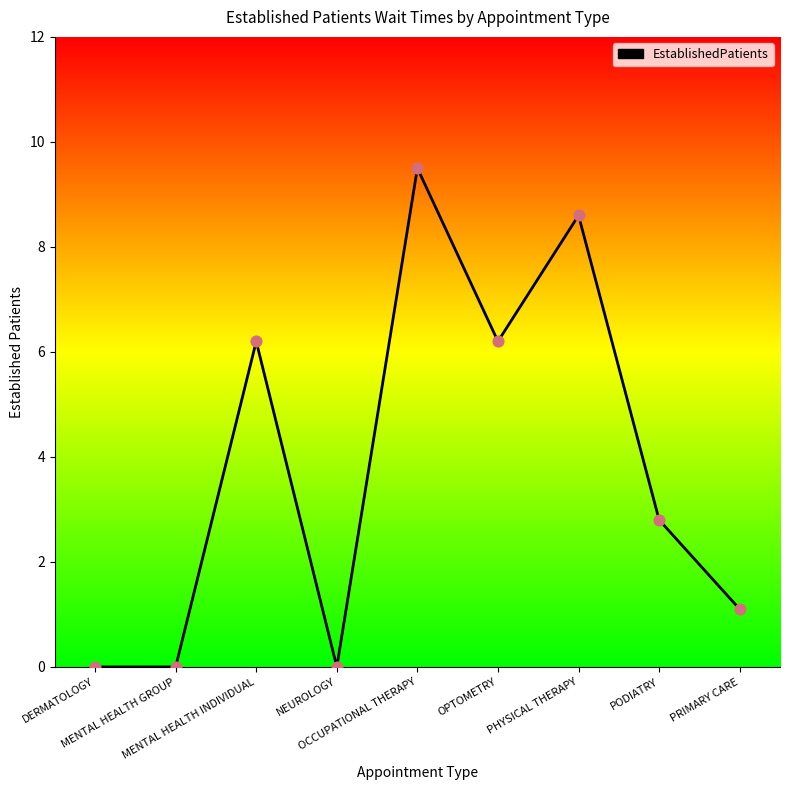

What is the change in value from OPTOMETRY to PRIMARY CARE?

-5.1